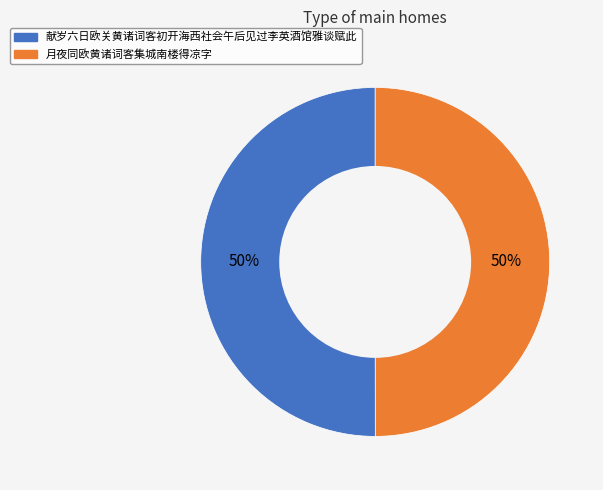

What is the ratio of the value at 月夜同欧黄诸词客集城南楼得凉字 to the value at 献岁六日欧关黄诸词客初开海西社会午后见过李英酒馆雅谈赋此?

1.0